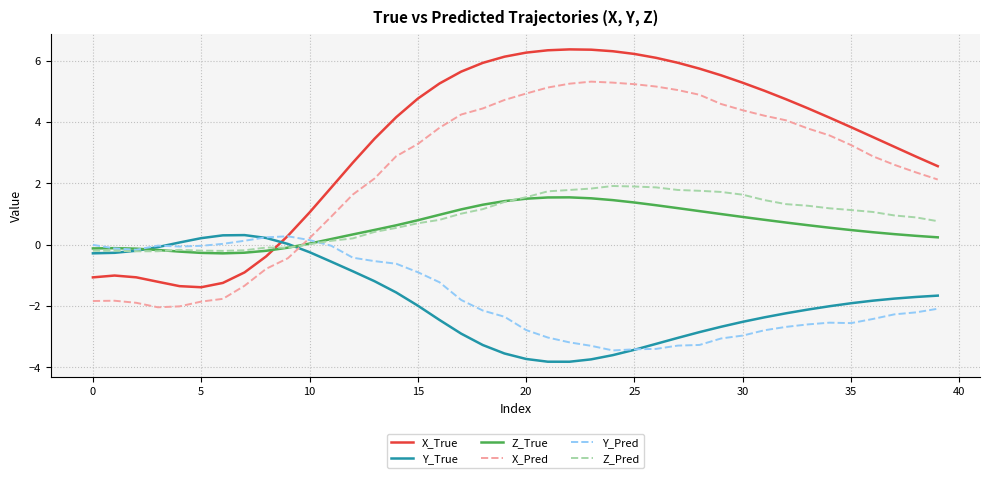

True or false: X_True and X_Pred cross at least once.

False